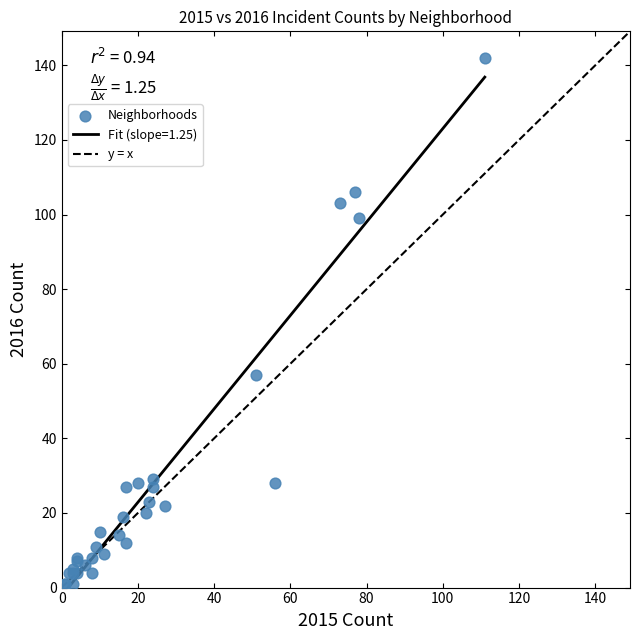

What Y value in the scatter plot is closest to 71?

57